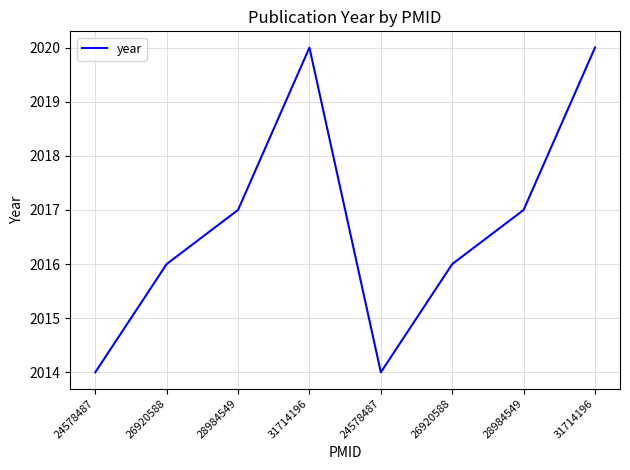

How many categories are shown in the chart?

8